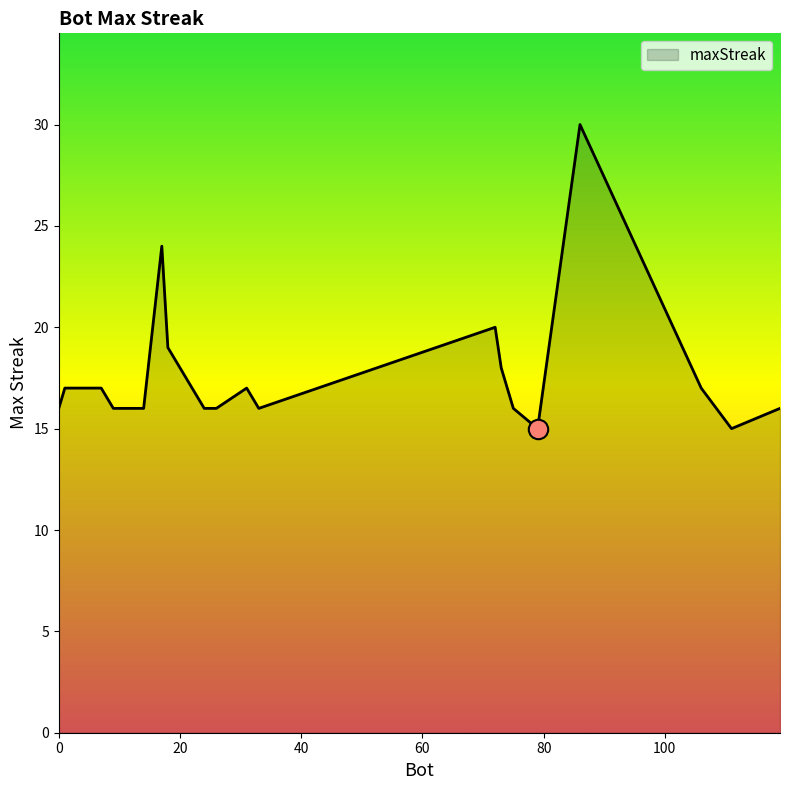

What is the maximum value shown in the chart?

30